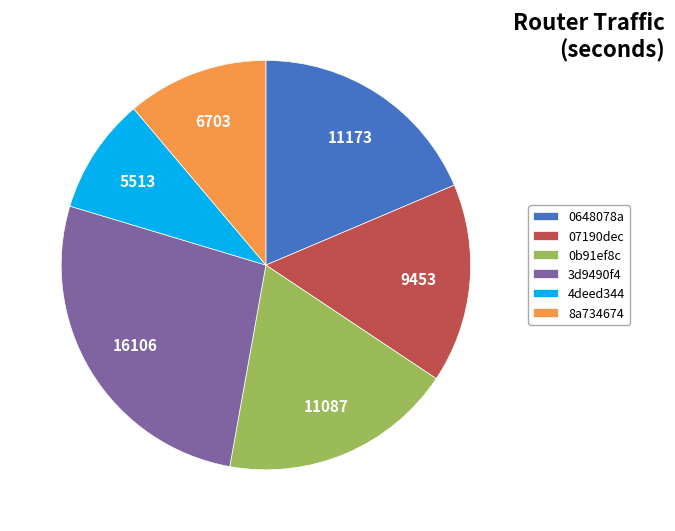

Is there a majority slice in this chart?

No